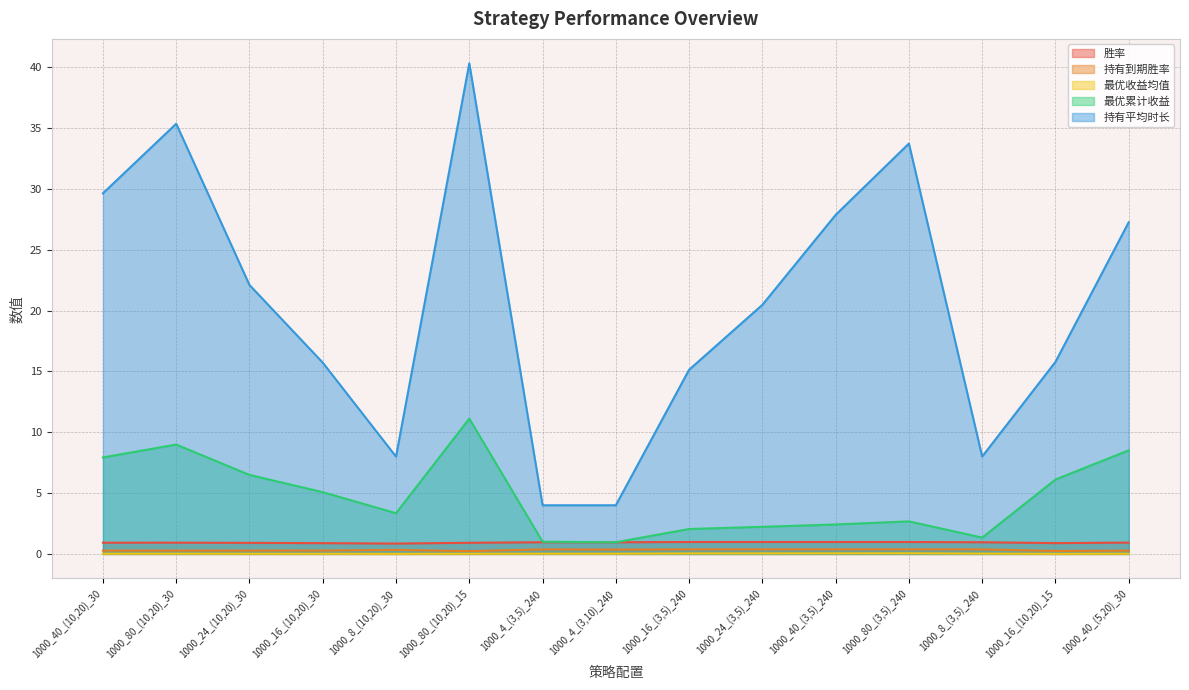

Which category has the highest value in the 持有平均时长 series?

1000_80_(10,20)_15